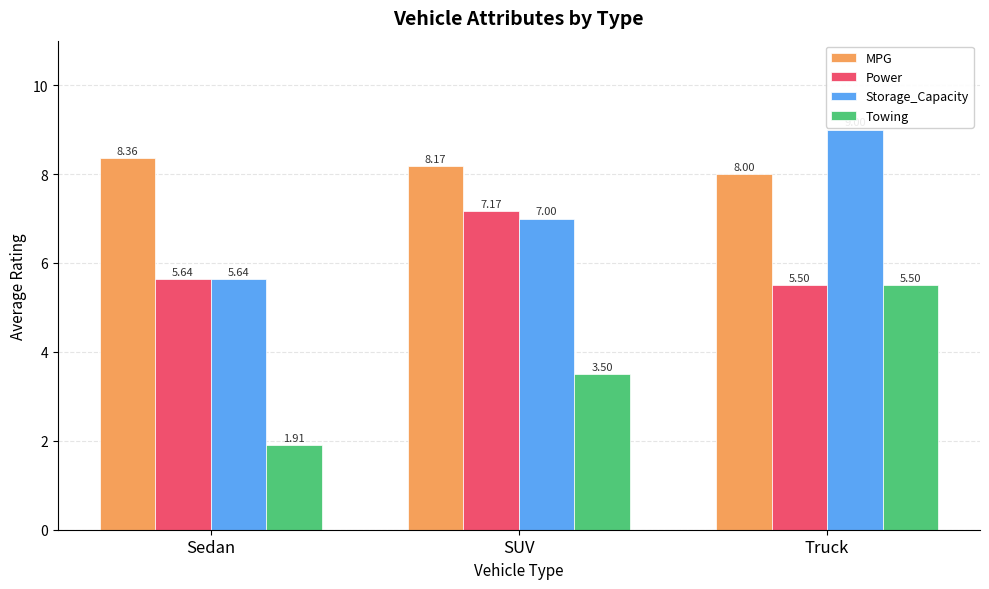

Which series has the largest total across all categories?

MPG